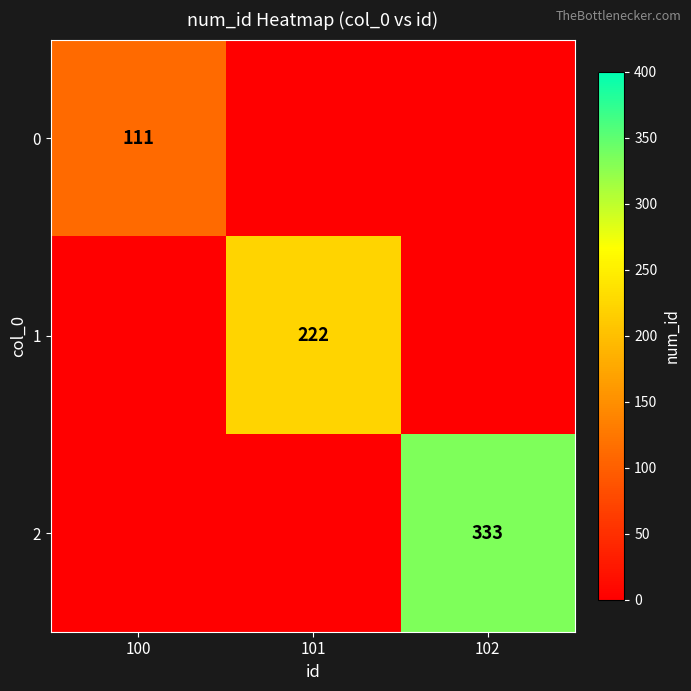

Is it true that 1 equals 222 at 101?

True